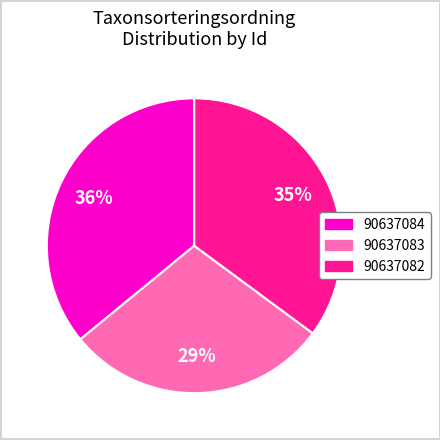

Is there a majority slice in this chart?

No